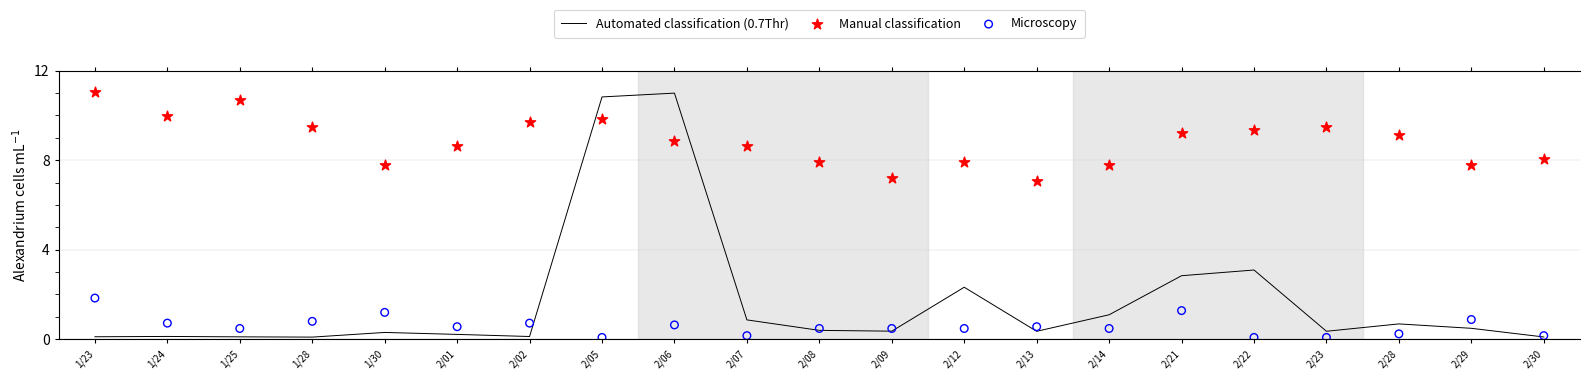

At how many categories does at least one series exceed 6?

21